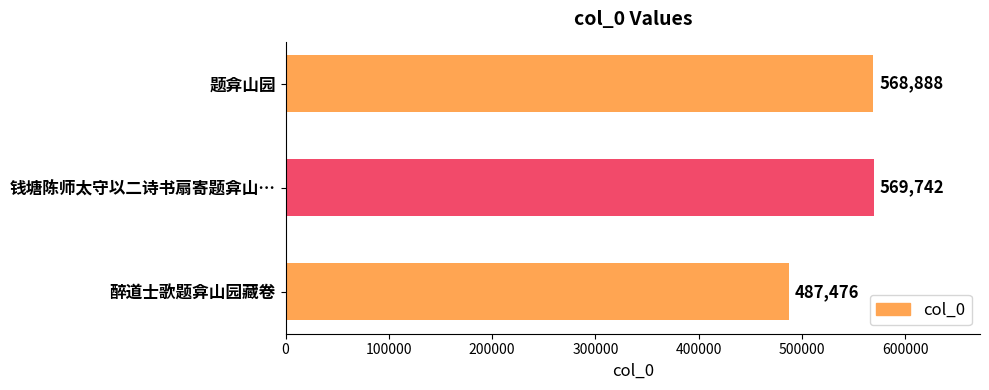

Reading bottom to top, list all the values displayed in this chart.

487476	569742	568888